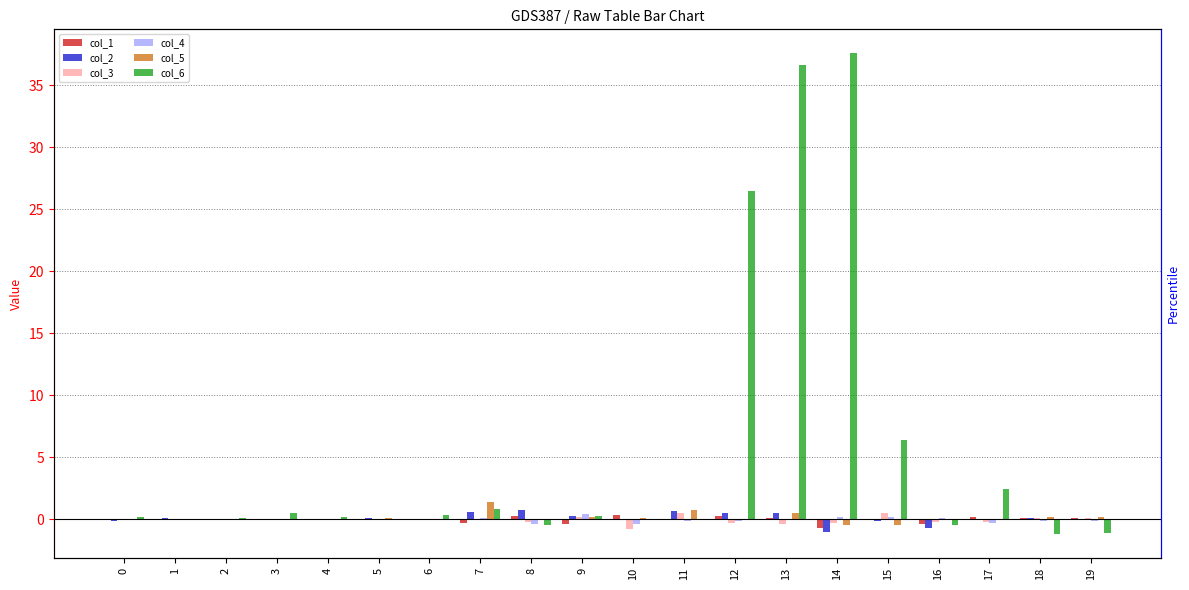

Is it true that col_5 equals -0.4 at 14?

True